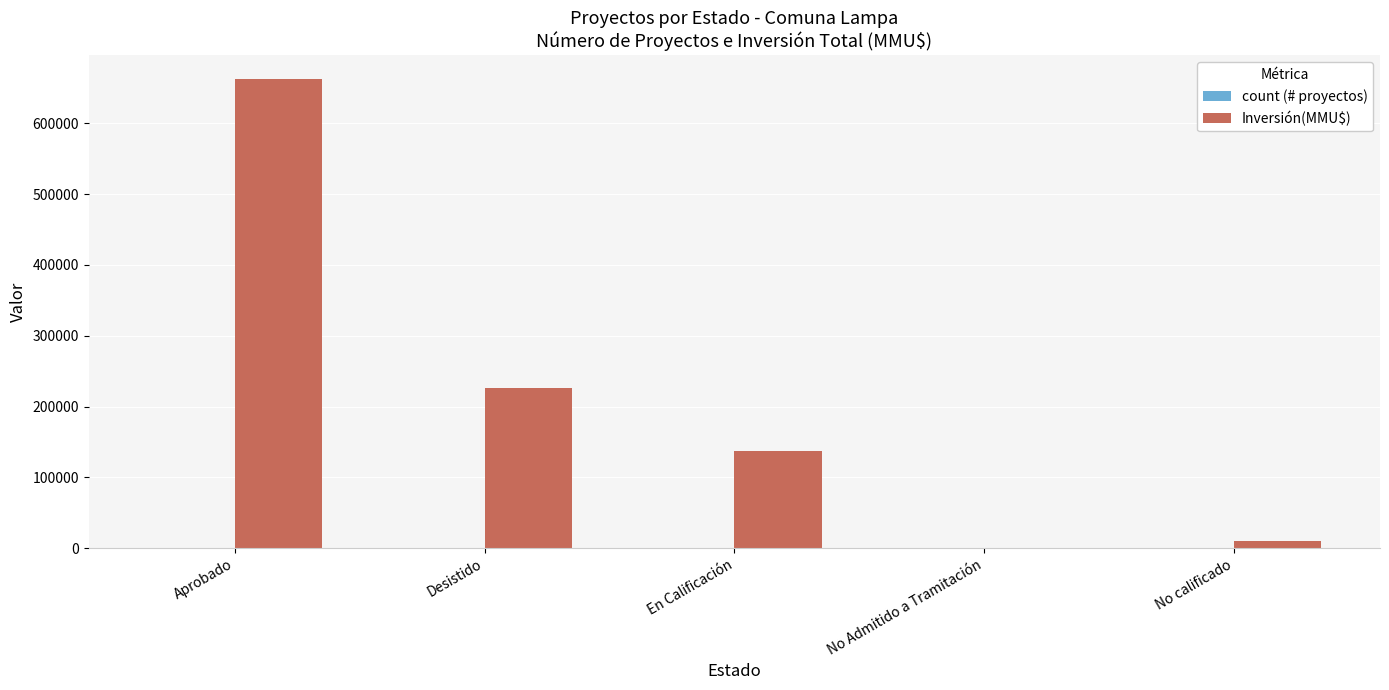

What is the sum of all Inversión(MMU$) values?

1037487